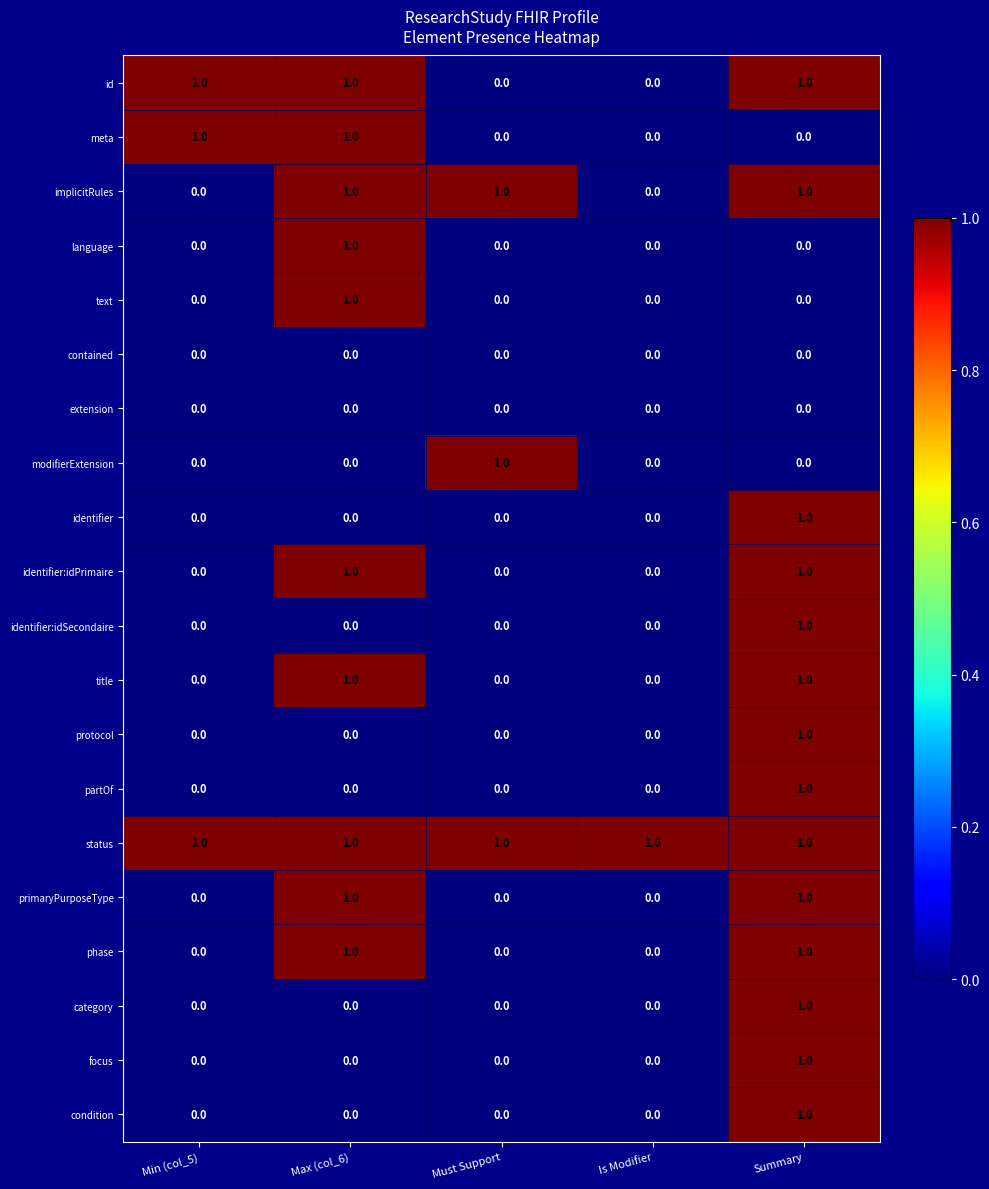

Count the number of data series in this chart.

20